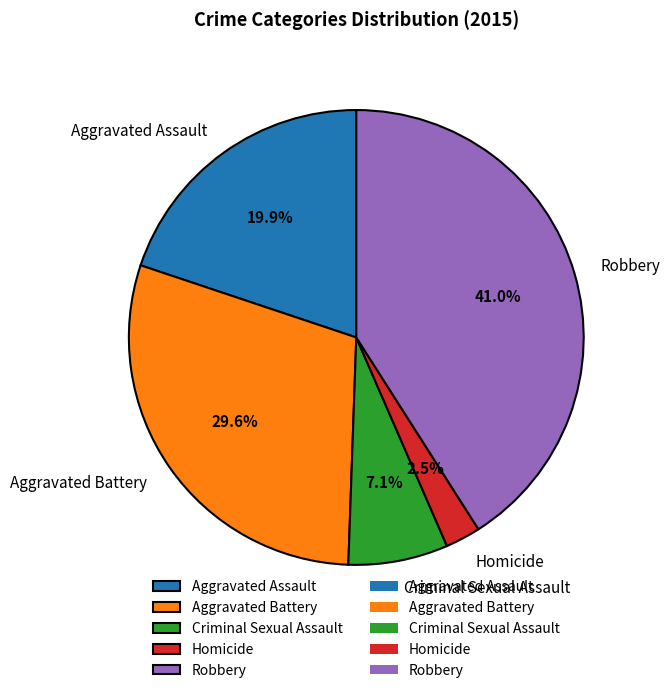

Does any single category account for the majority?

No